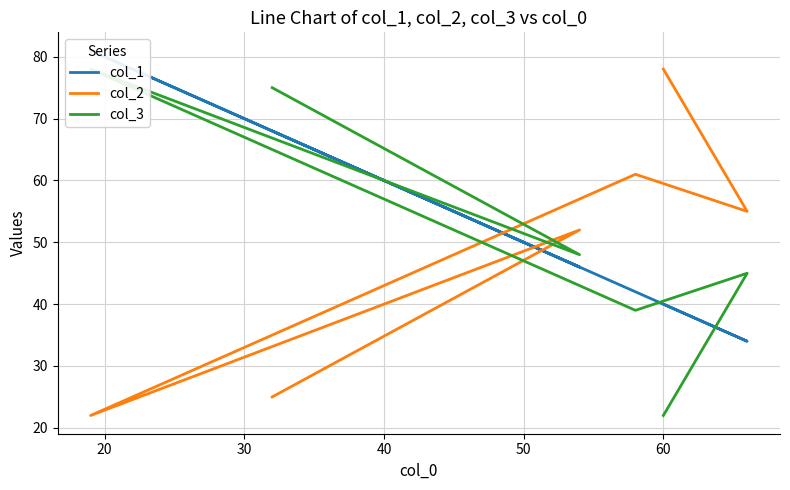

What is the total value across all series at 60?

140